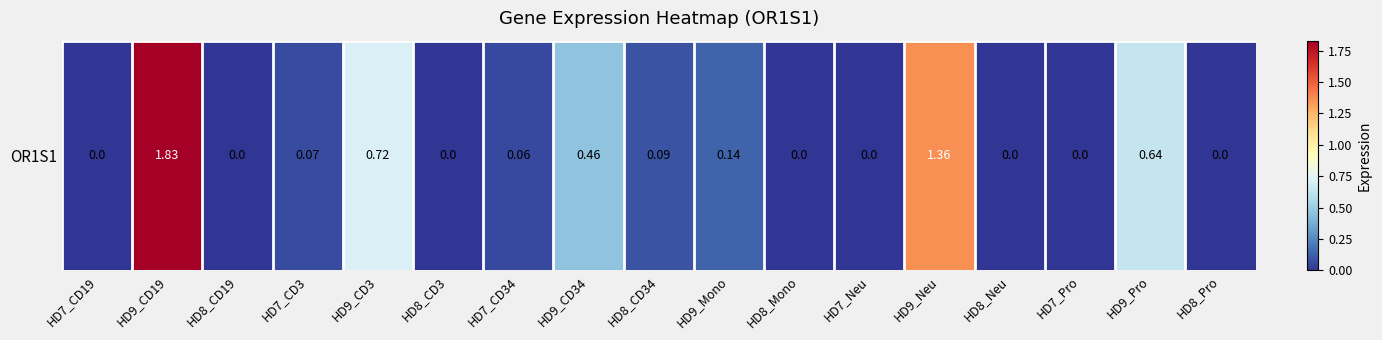

What is the change in value from HD8_CD34 to HD7_Pro?

-0.1